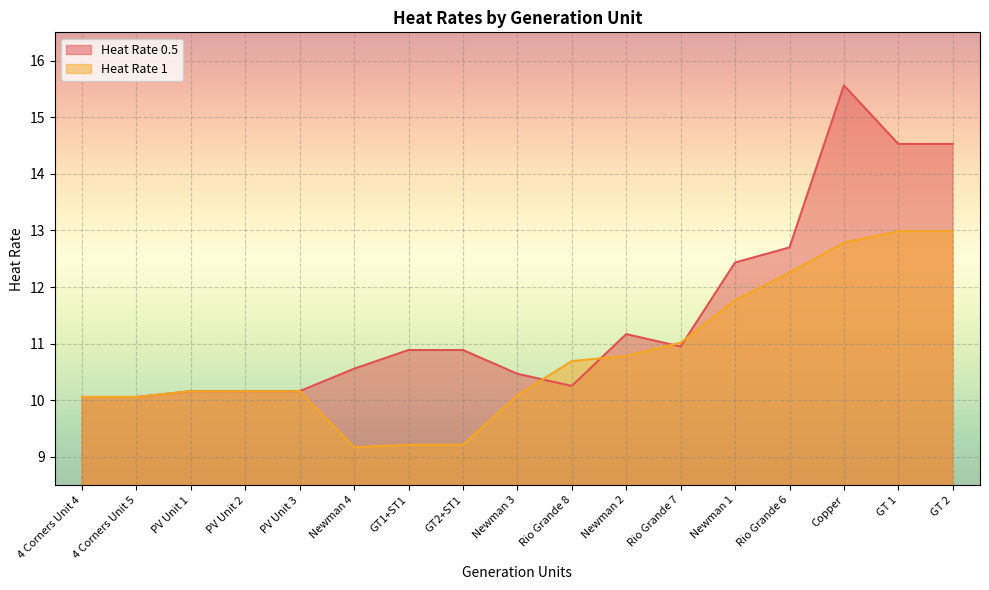

Reading left to right, list all the values displayed in this chart.

Heat Rate 0.5: 4 Corners Unit 4=10.1	4 Corners Unit 5=10.1	PV Unit 1=10.2	PV Unit 2=10.2	PV Unit 3=10.2	Newman 4=10.6	GT1+ST1=10.9	GT2+ST1=10.9	Newman 3=10.5	Rio Grande 8=10.3	Newman 2=11.2	Rio Grande 7=10.9	Newman 1=12.4	Rio Grande 6=12.7	Copper=15.6	GT 1=14.5	GT 2=14.5
Heat Rate 1: 4 Corners Unit 4=10.1	4 Corners Unit 5=10.1	PV Unit 1=10.2	PV Unit 2=10.2	PV Unit 3=10.2	Newman 4=9.2	GT1+ST1=9.2	GT2+ST1=9.2	Newman 3=10.1	Rio Grande 8=10.7	Newman 2=10.8	Rio Grande 7=11.0	Newman 1=11.8	Rio Grande 6=12.3	Copper=12.8	GT 1=13.0	GT 2=13.0